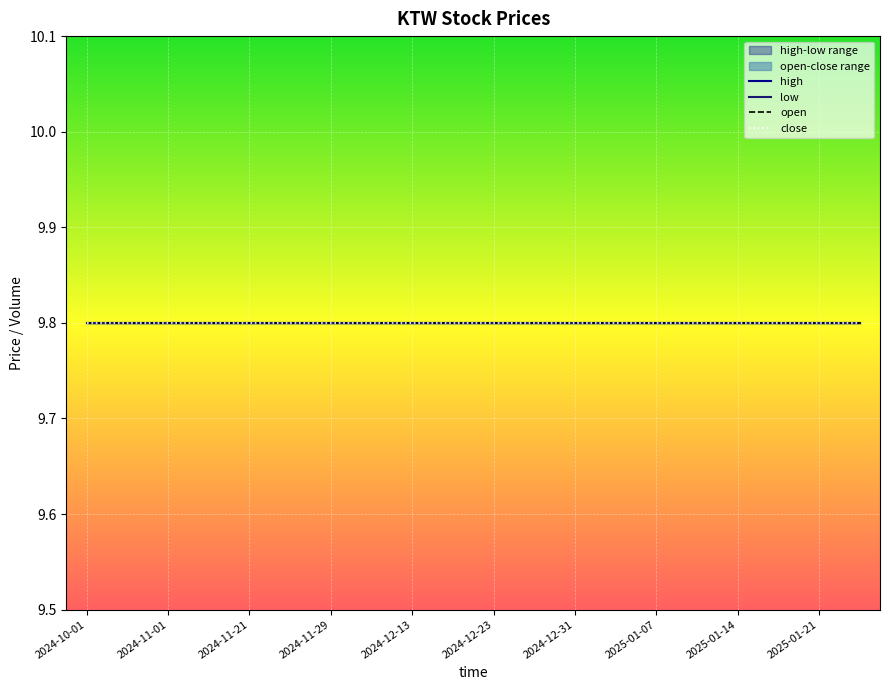

Between 2024-12-27 and 2025-01-03, which is larger?

2024-12-27